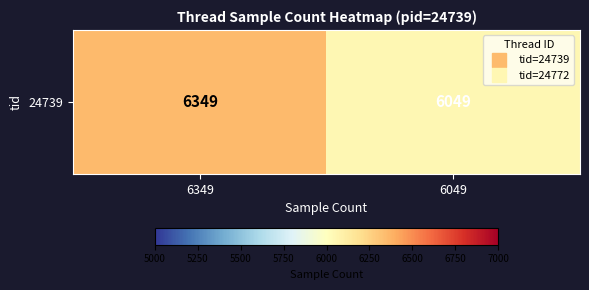

List the labels in order of value, smallest first.

6049, 6349